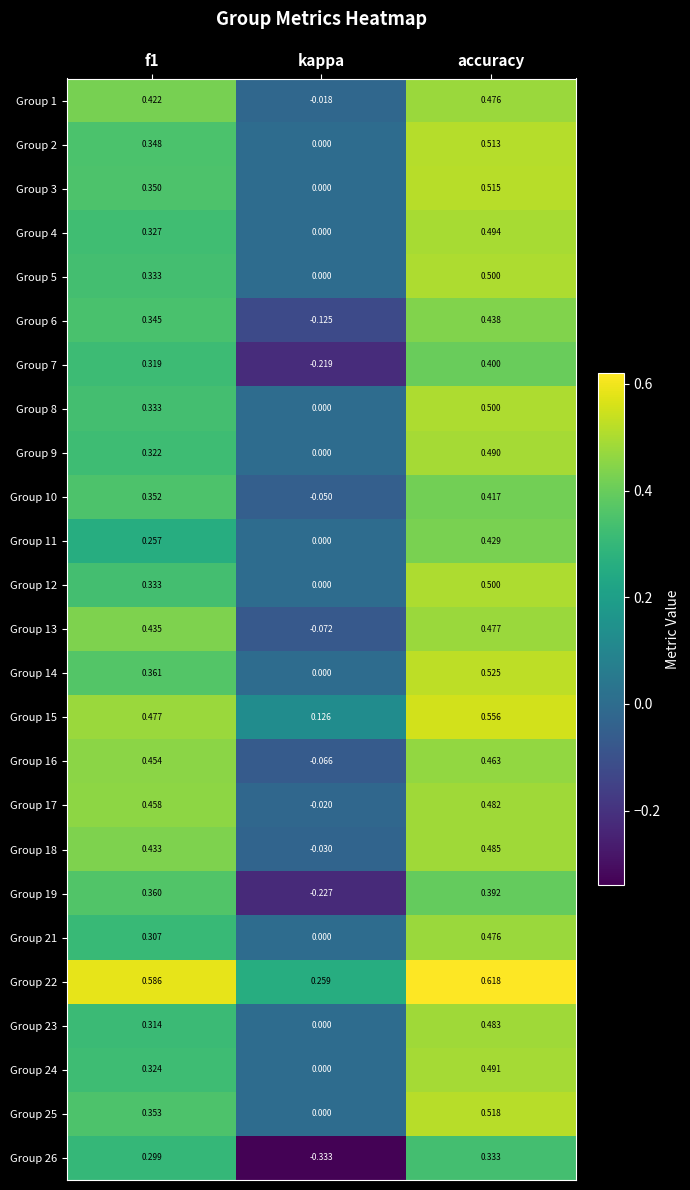

At which category does the chart reach its peak across all series?

accuracy